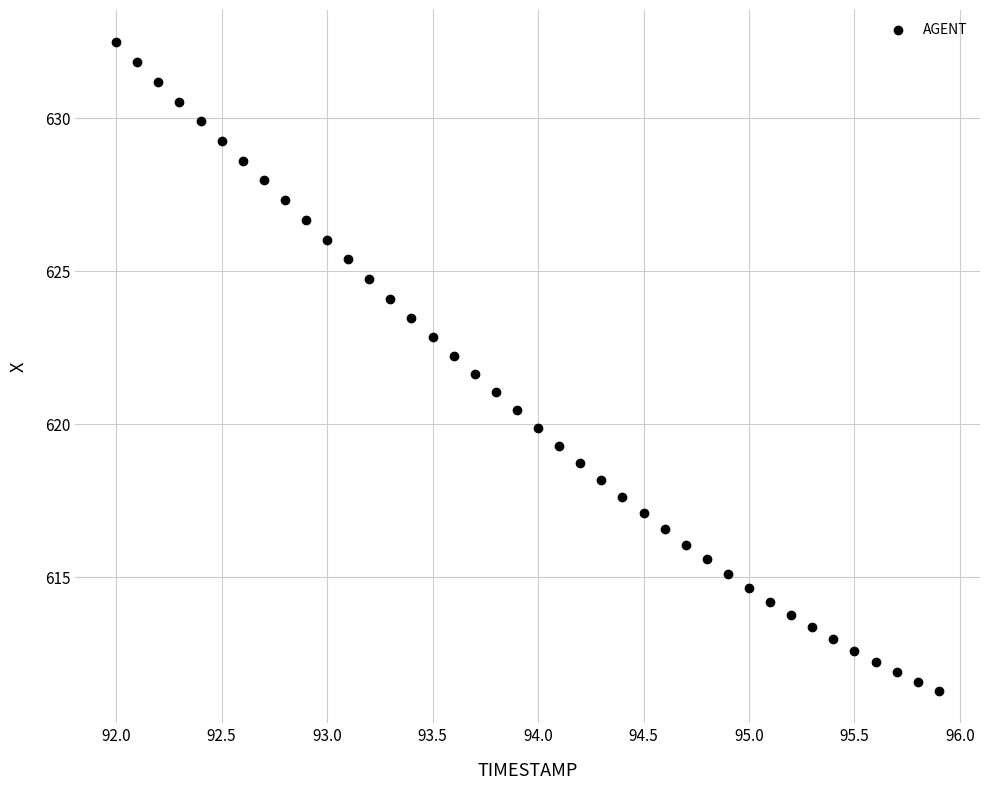

What is the range of X values (max minus min)?

3.9